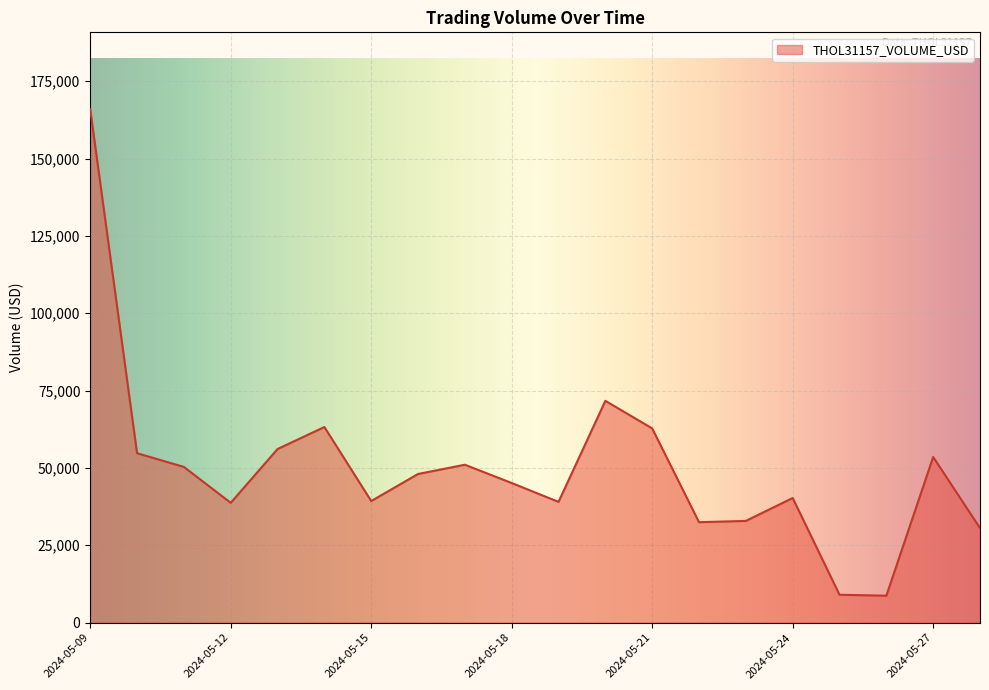

What is the sum of all values?

993494